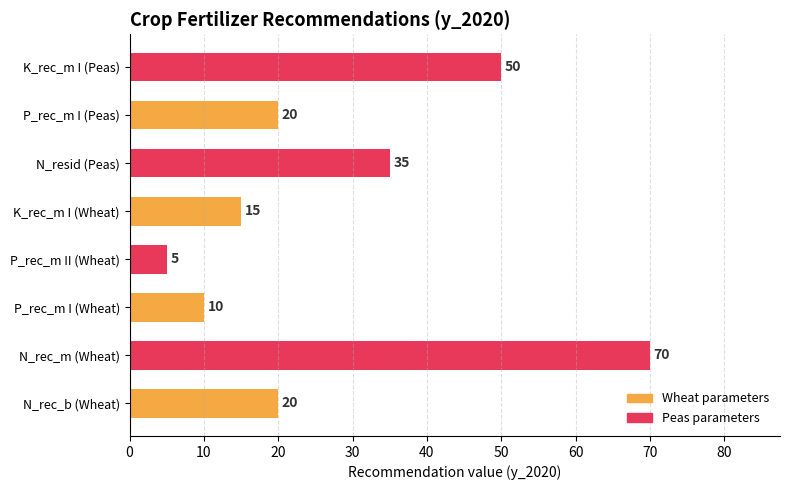

Does the chart contain stacked bars?

No